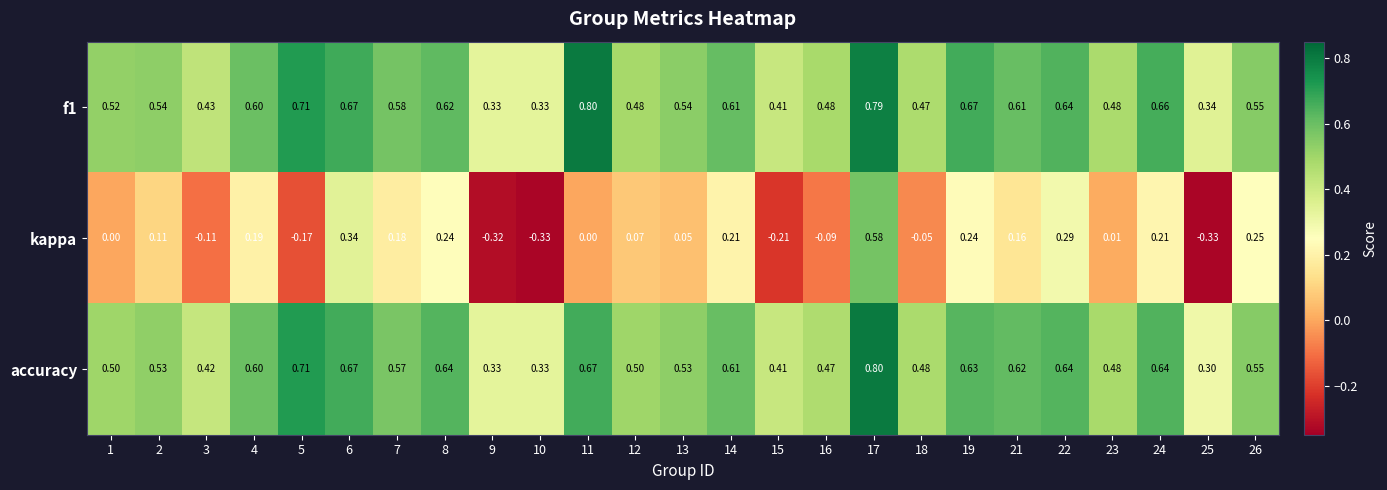

Is the value of kappa at 13 greater than the value of f1 at 24?

No